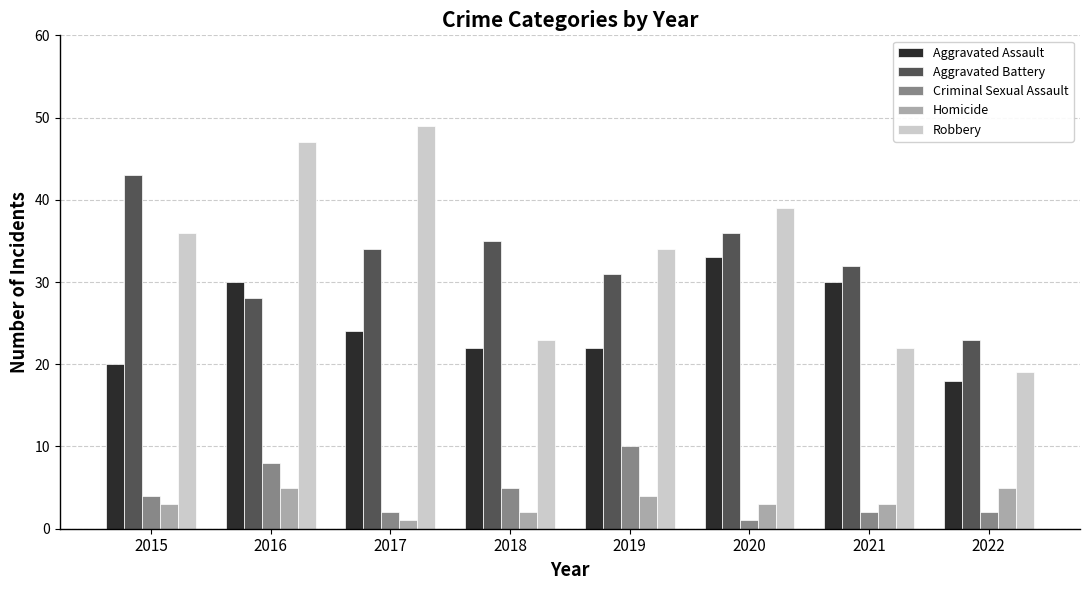

What is the highest value of the Homicide series?

5